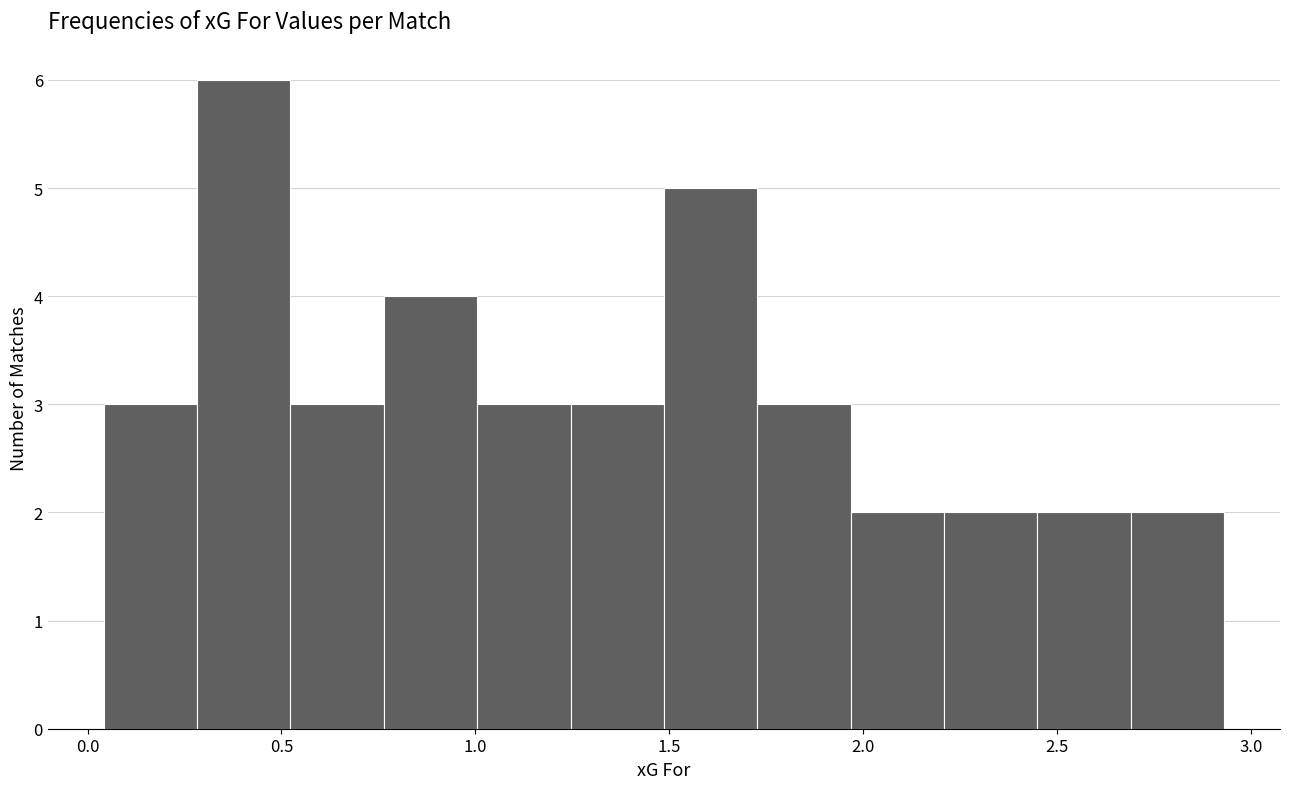

Which range on the x-axis has the tallest bar?

0.30 to 0.50